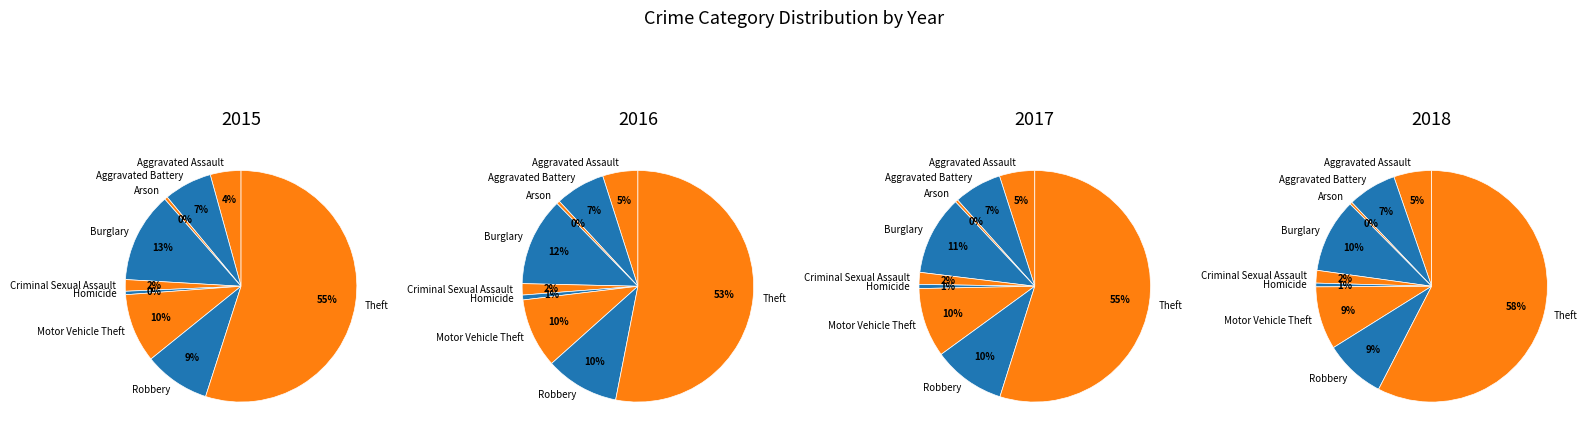

Which has a higher value, Arson or Criminal Sexual Assault?

Criminal Sexual Assault